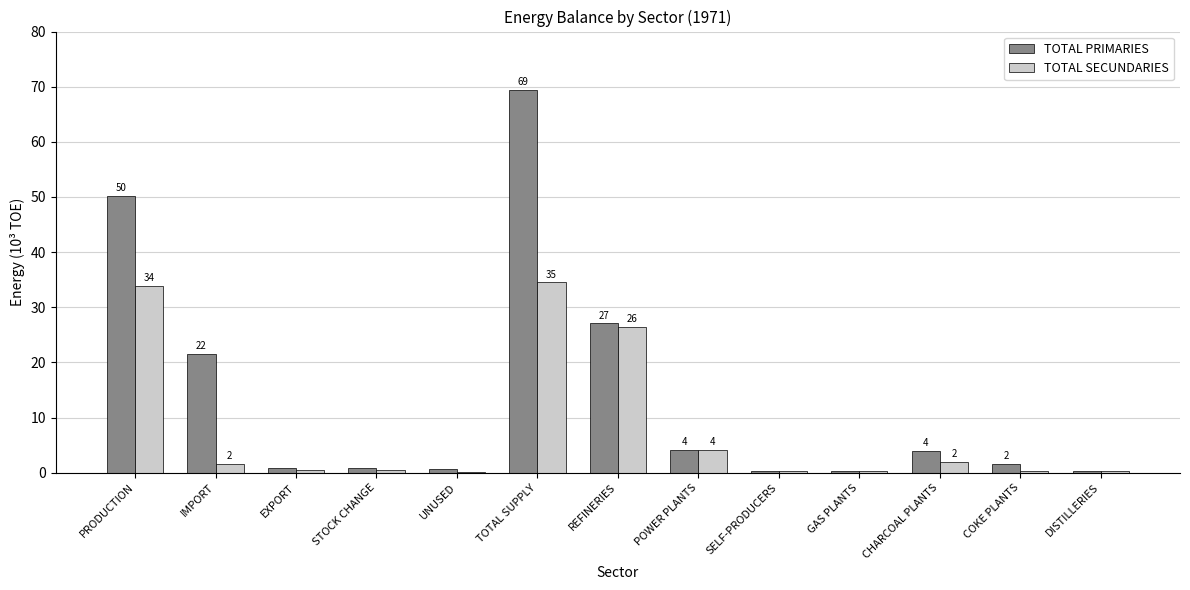

The value of TOTAL SECUNDARIES at PRODUCTION is 33.8. True or false?

True